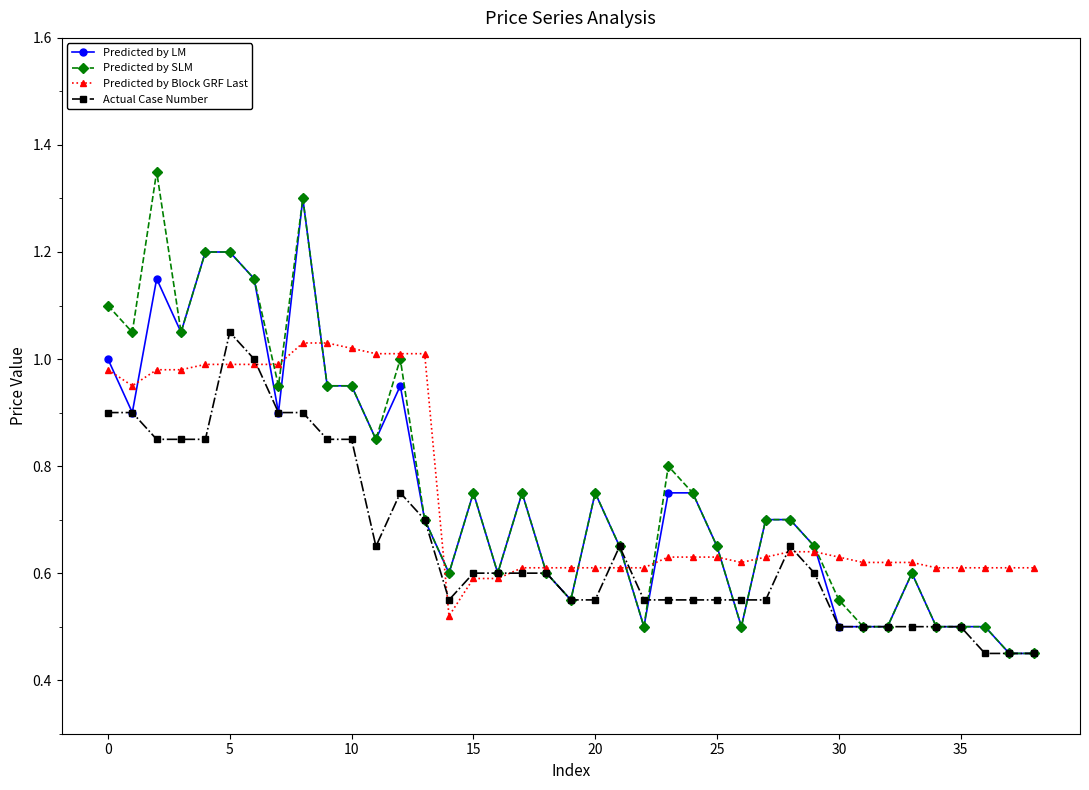

List the series in order of their peak value, highest first.

Predicted by SLM, Predicted by LM, Actual Case Number, Predicted by Block GRF Last